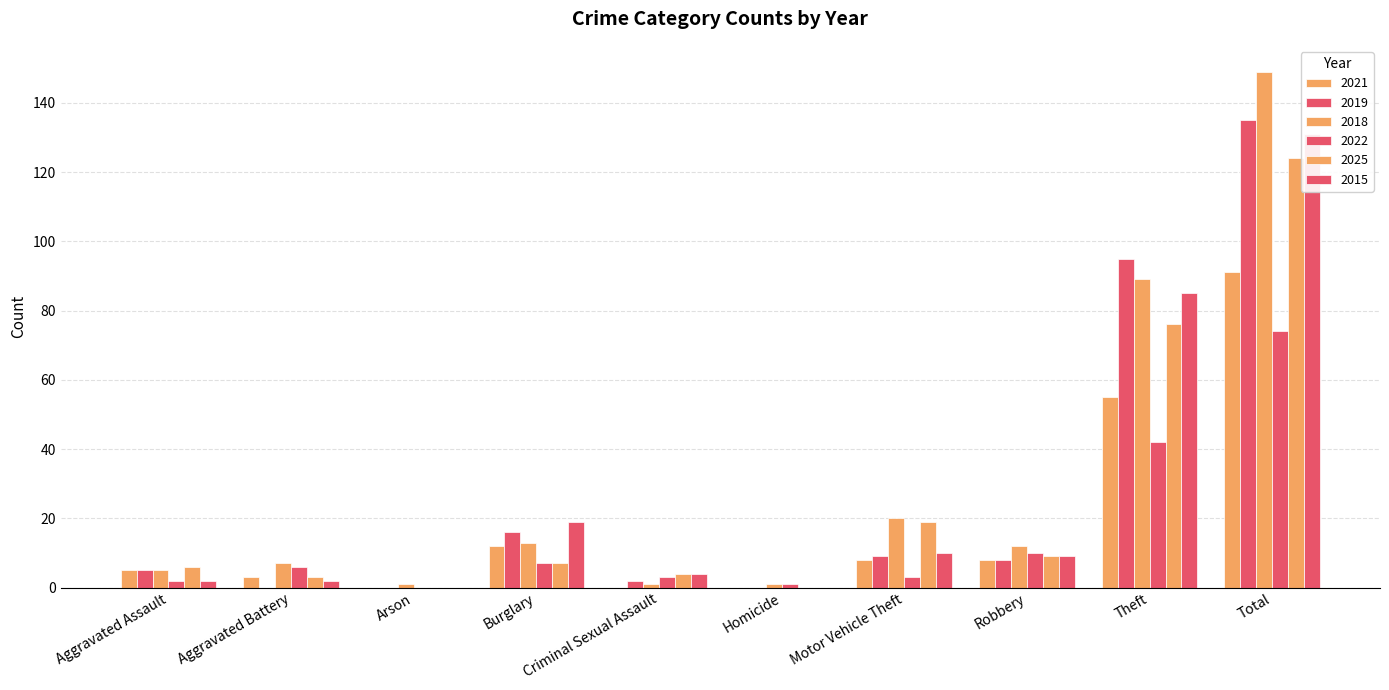

Is the value of 2019 at Robbery greater than the value of 2021 at Aggravated Assault?

Yes